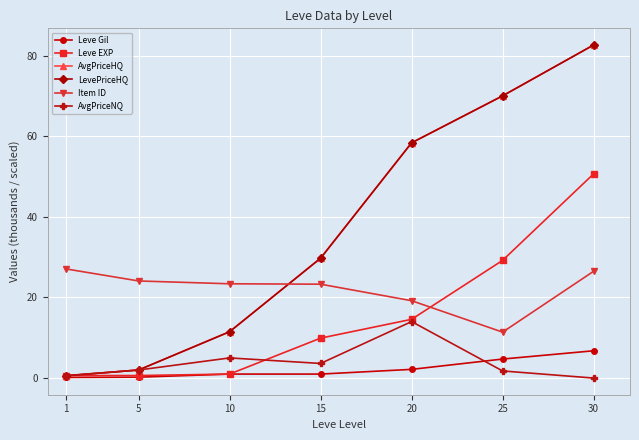

Reading left to right, list all the values displayed in this chart.

Leve Gil: 0.2	0.2	1.0	1.0	2.2	4.7	6.8
Leve EXP: 0.6	0.6	1.0	9.9	14.6	29.2	50.7
AvgPriceHQ: 0.6	2.0	11.5	29.8	58.4	70.0	82.7
LevePriceHQ: 0.6	2.0	11.5	29.8	58.4	70.0	82.7
Item ID: 27.1	24.1	23.4	23.3	19.2	11.4	26.5
AvgPriceNQ: 0.6	2.0	5.0	3.6	14.0	1.8	0.0